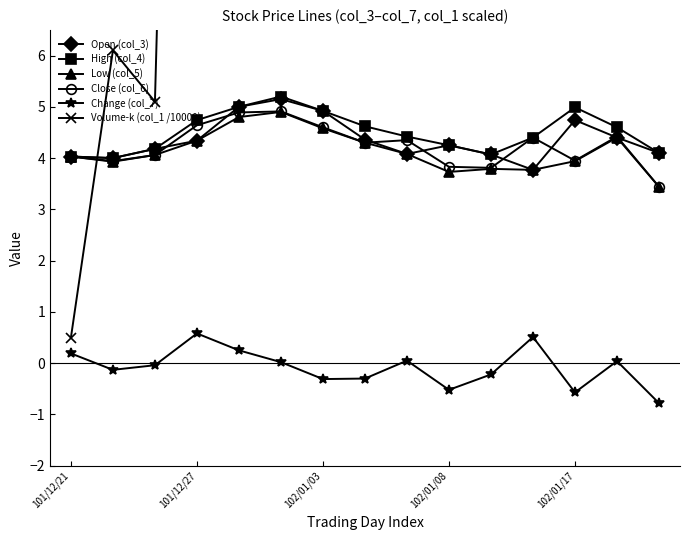

Where is the first local maximum for High (col_4)?

5